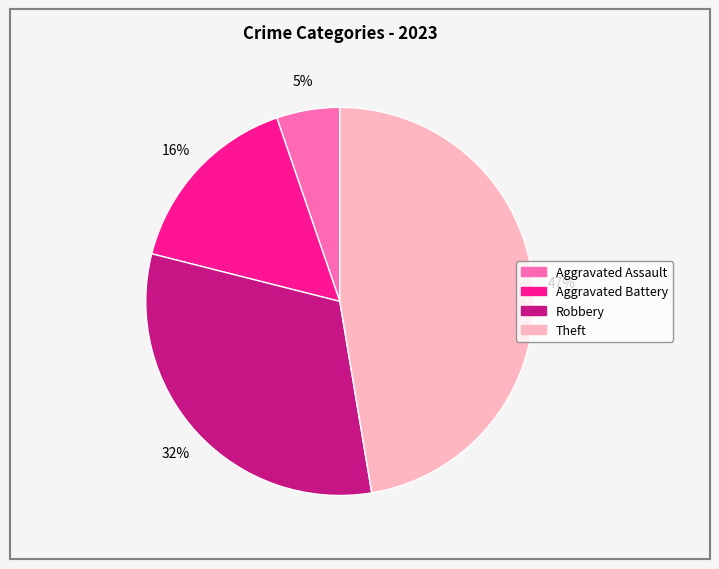

Is there a majority slice in this chart?

No